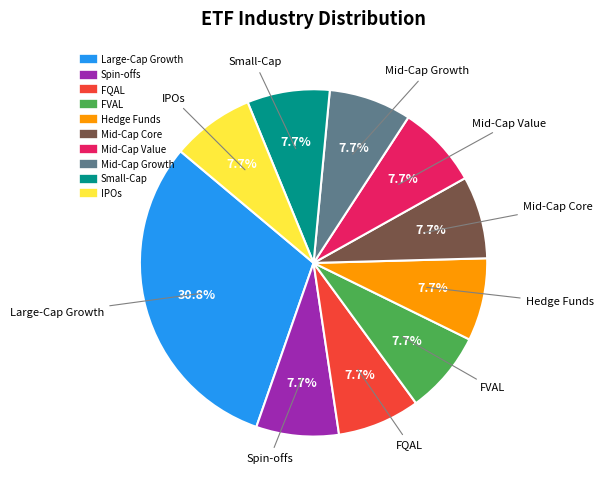

Is there any slice that represents more than half of the pie?

No